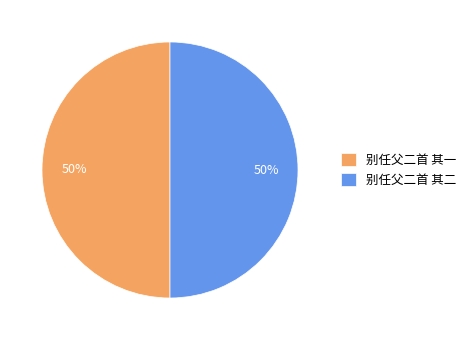

Combined, do 别任父二首 其二 and 别任父二首 其一 account for over 50%?

Yes